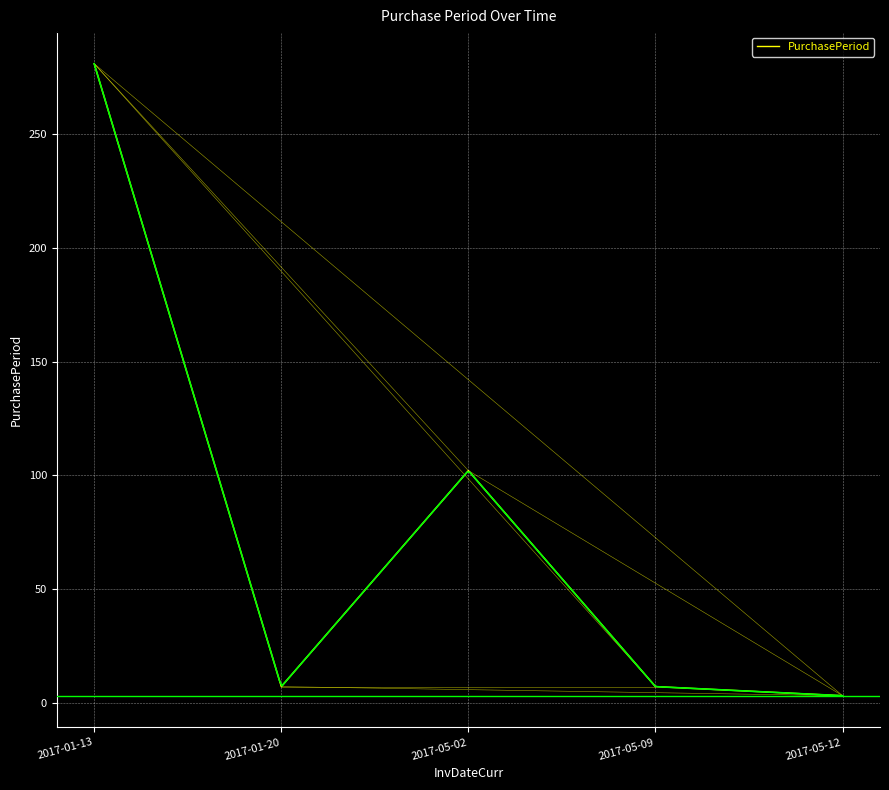

Read the value at 2017-01-20, to the nearest 10.

10